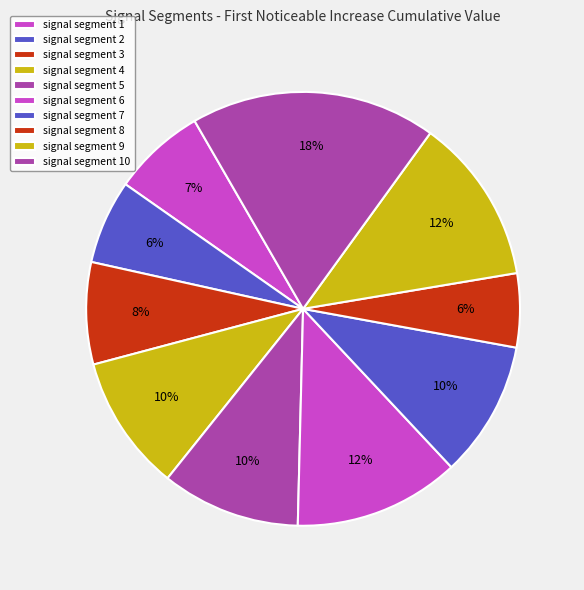

To the nearest percent, what is the difference between the signal segment 6 and signal segment 7 slice percentages?

2%